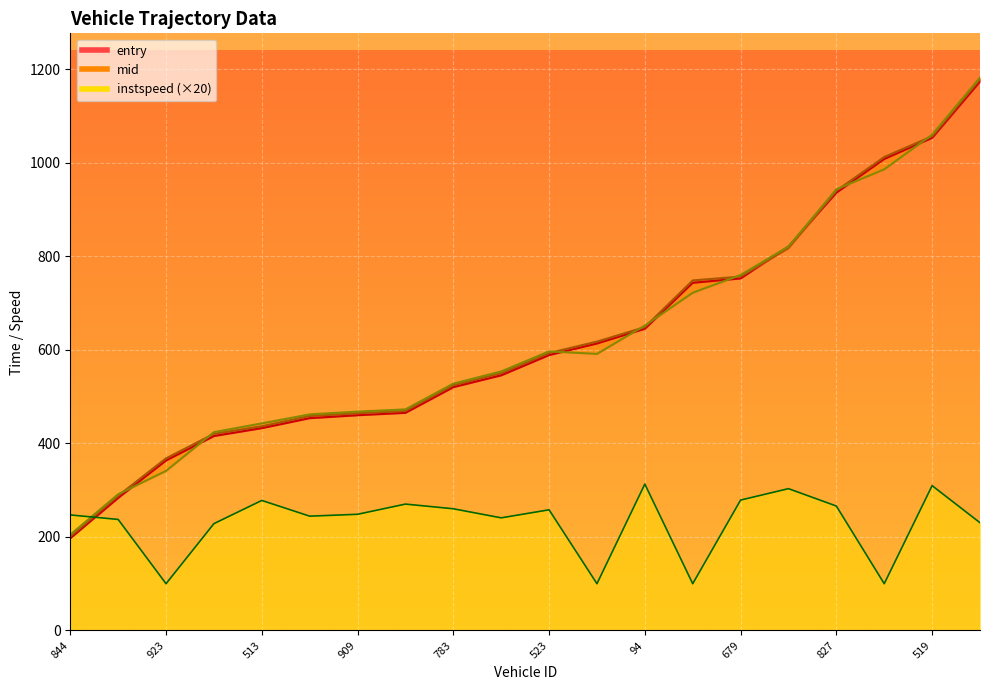

Is it true that entry equals 407.1 at 523?

False